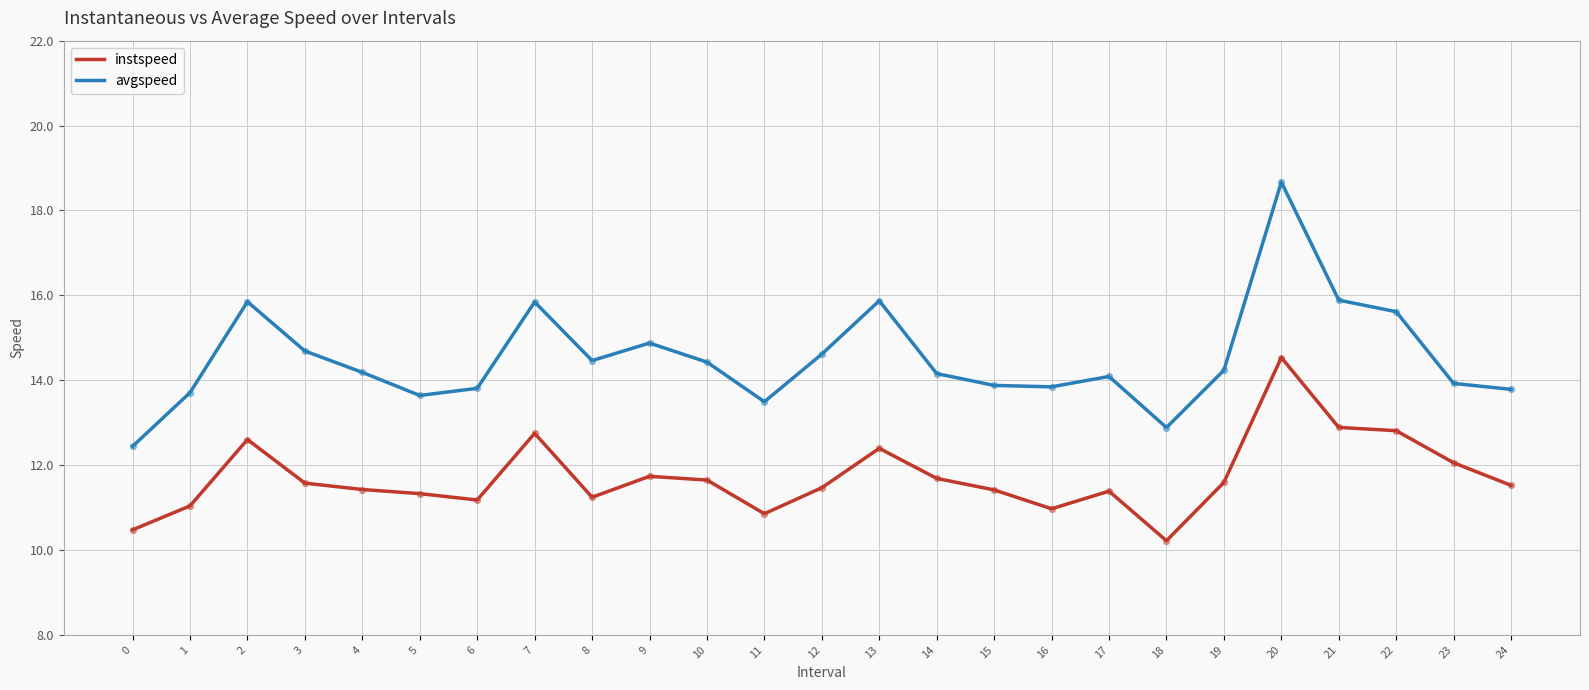

What is the difference between the highest and lowest values at 3?

3.1